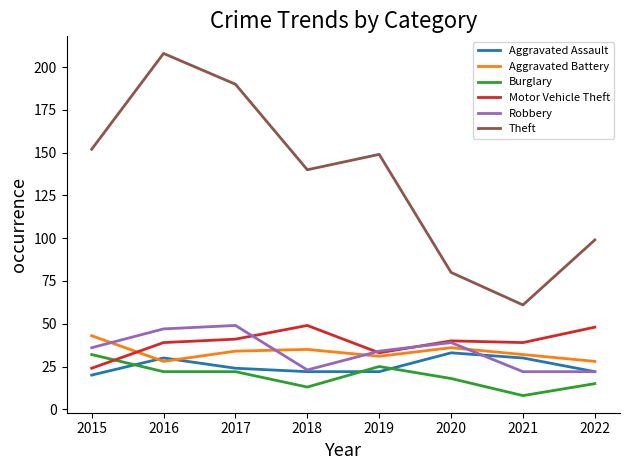

At which label is Theft closest to 134?

2018